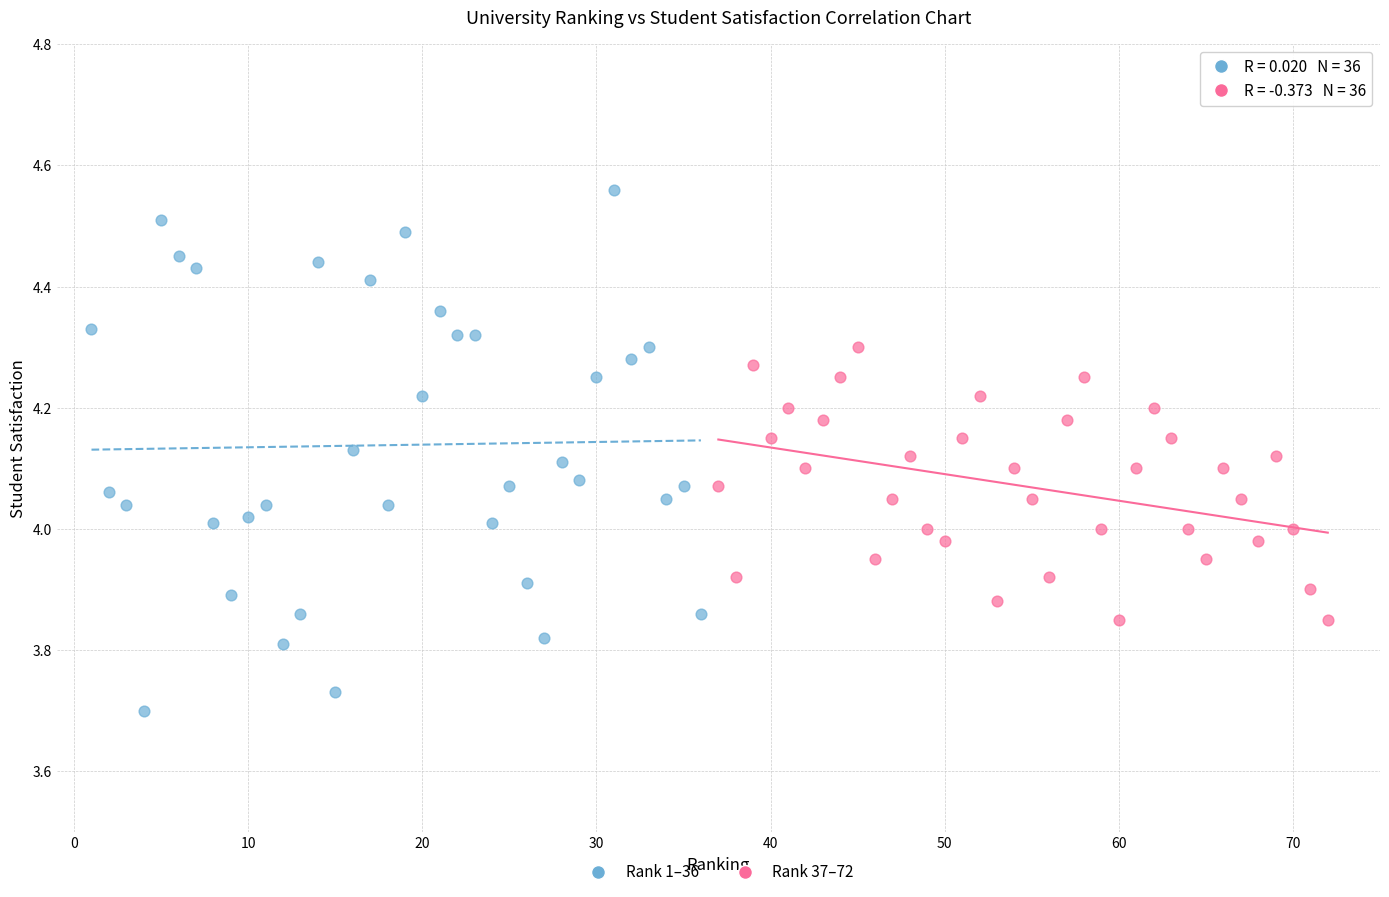

Which series has the largest Y range (max minus min)?

Rank 1–36